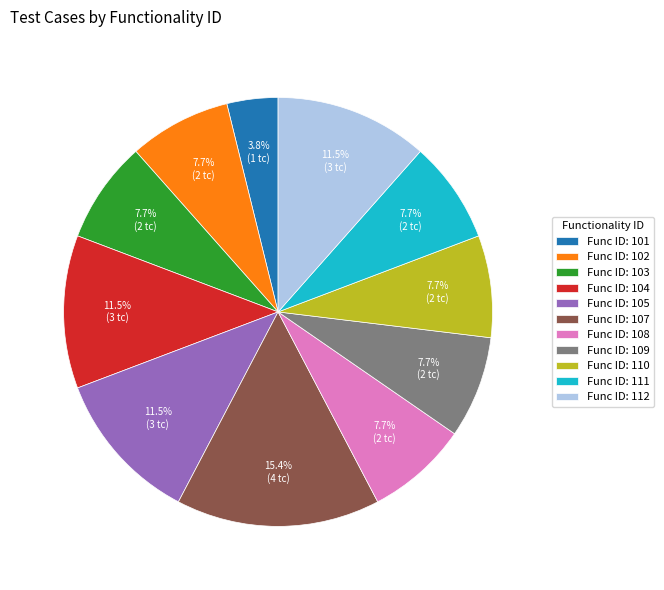

Which category has the smallest portion of the pie?

Func ID: 101